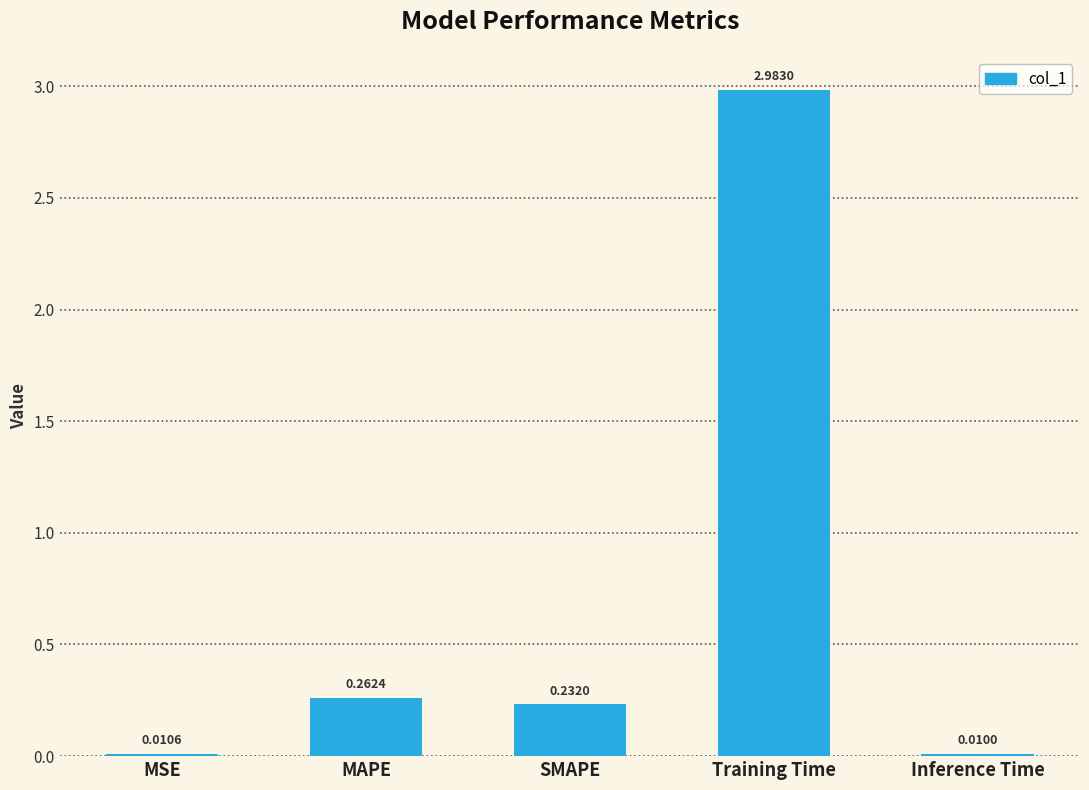

Are the bars grouped side by side (vs. stacked)?

No